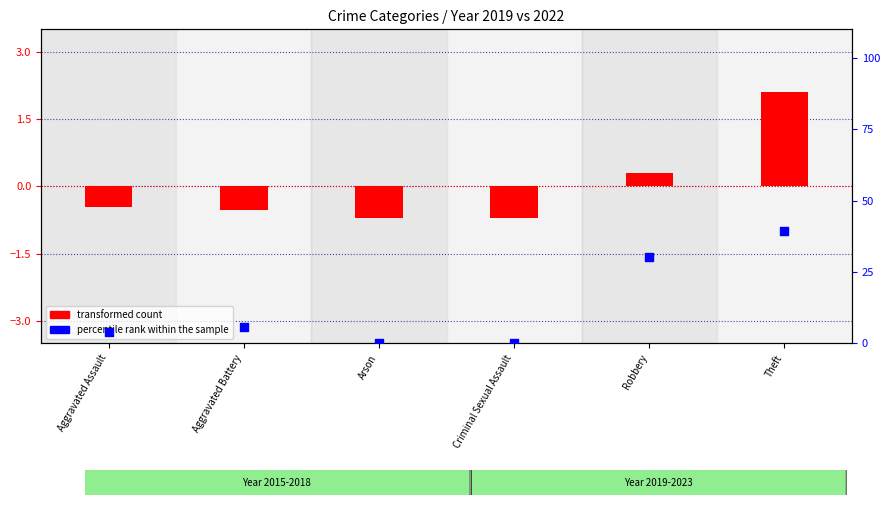

Which series reaches the maximum Y coordinate?

percentile rank within the sample